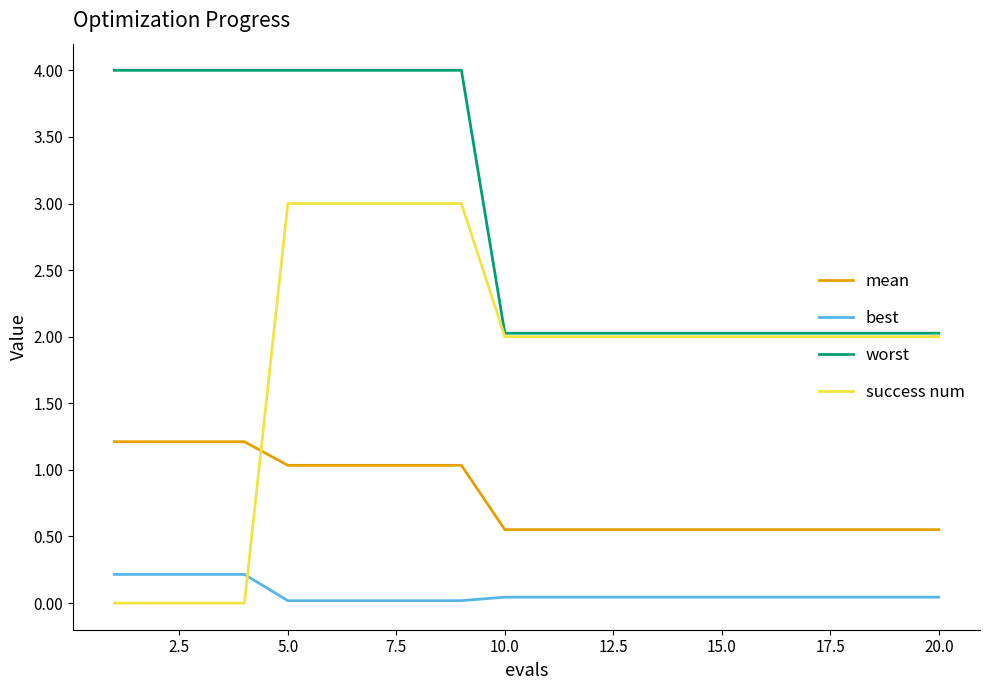

Rank the series by their average value, from highest to lowest.

worst, success num, mean, best